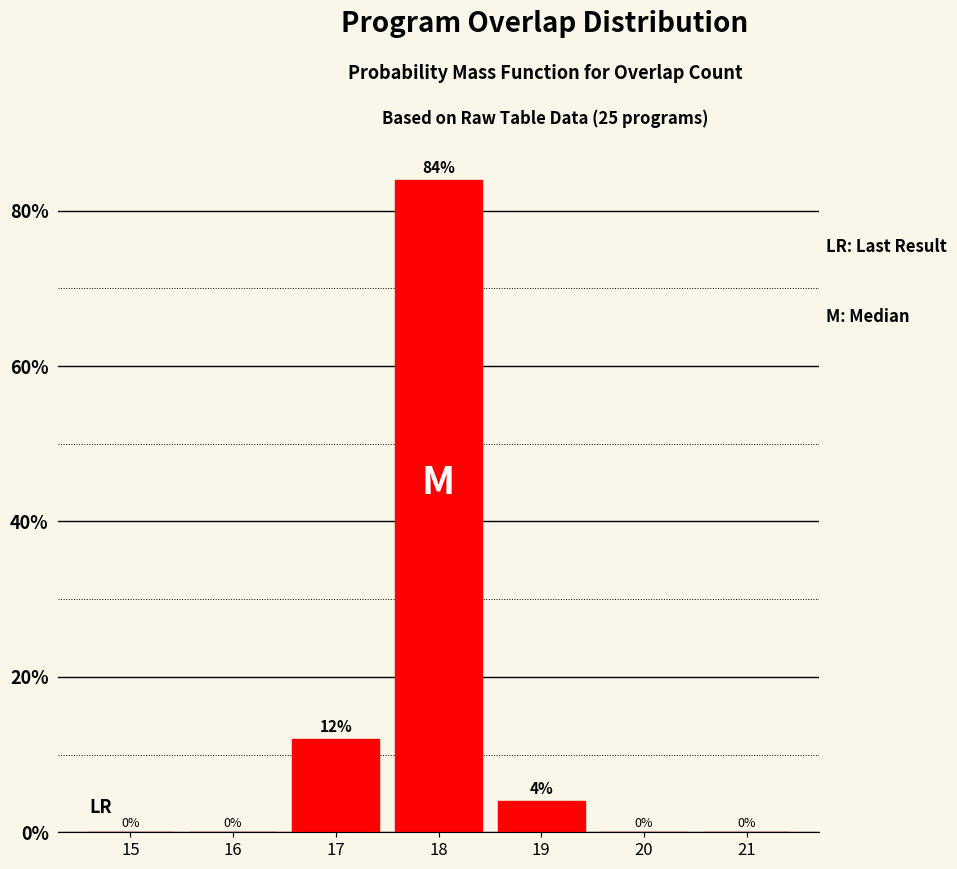

Reading right to left, what are all the values shown in this chart?

21=0	20=0	19=4	18=84	17=12	16=0	15=0